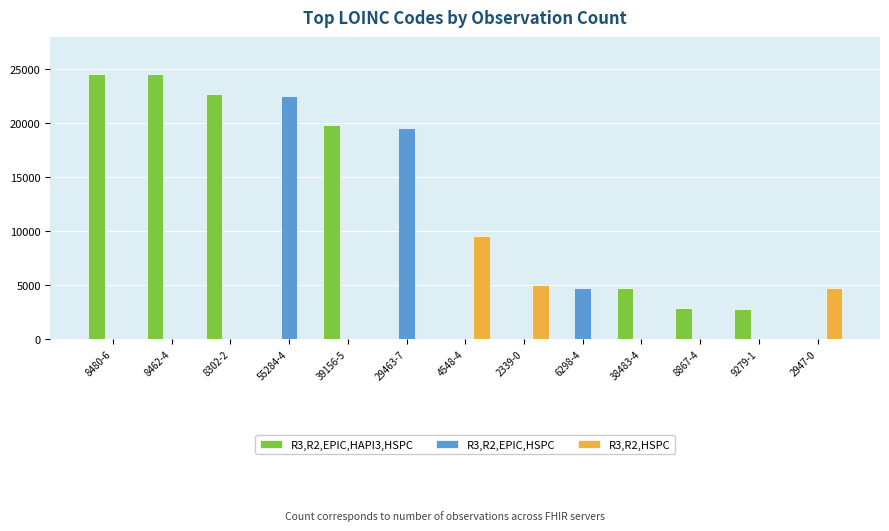

Between 29463-7 and 2339-0, which series saw the biggest shift?

R3,R2,EPIC,HSPC